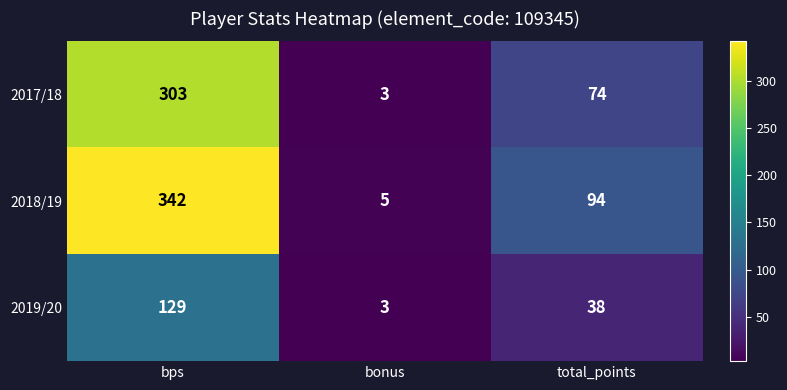

Which series has the widest spread of values?

2018/19